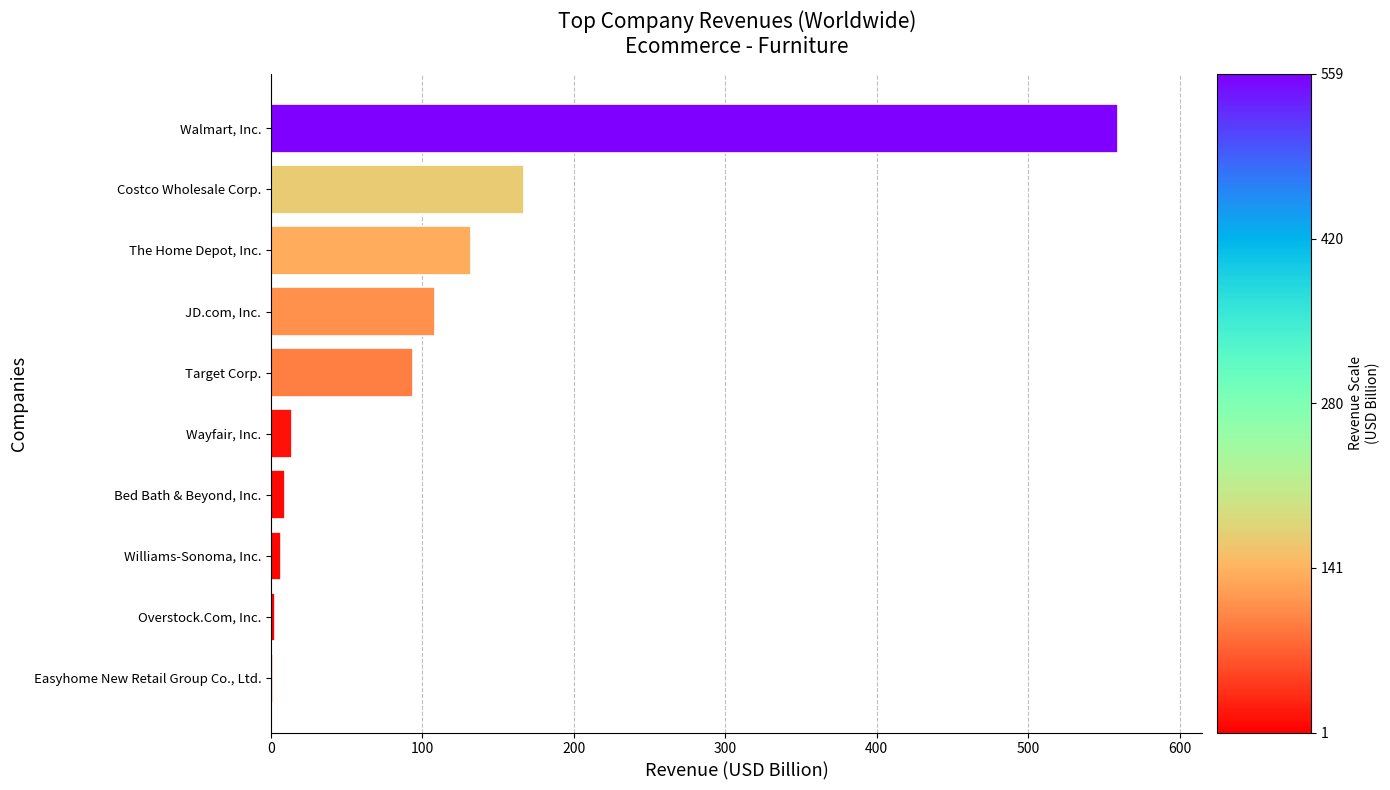

The chart shows a value of 174.4 at JD.com, Inc.. True or false?

False